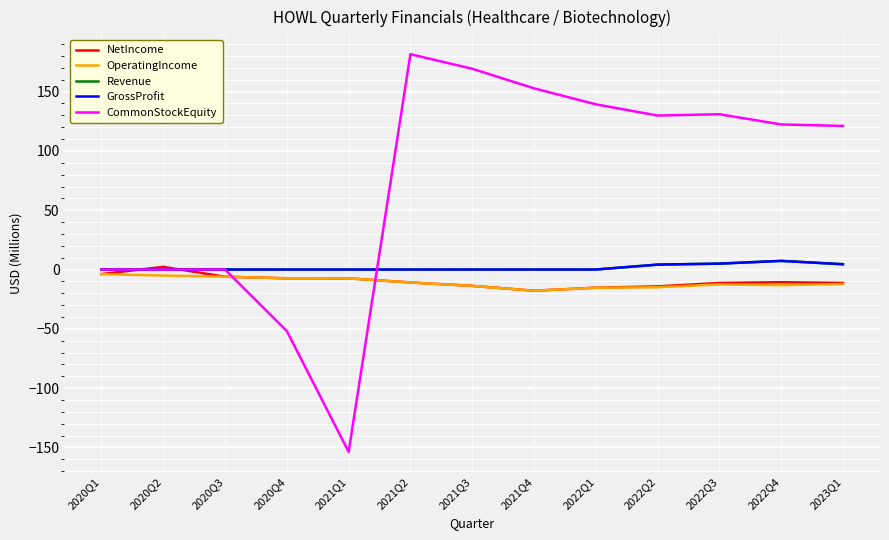

At which category does CommonStockEquity reach its first local valley?

2021Q1